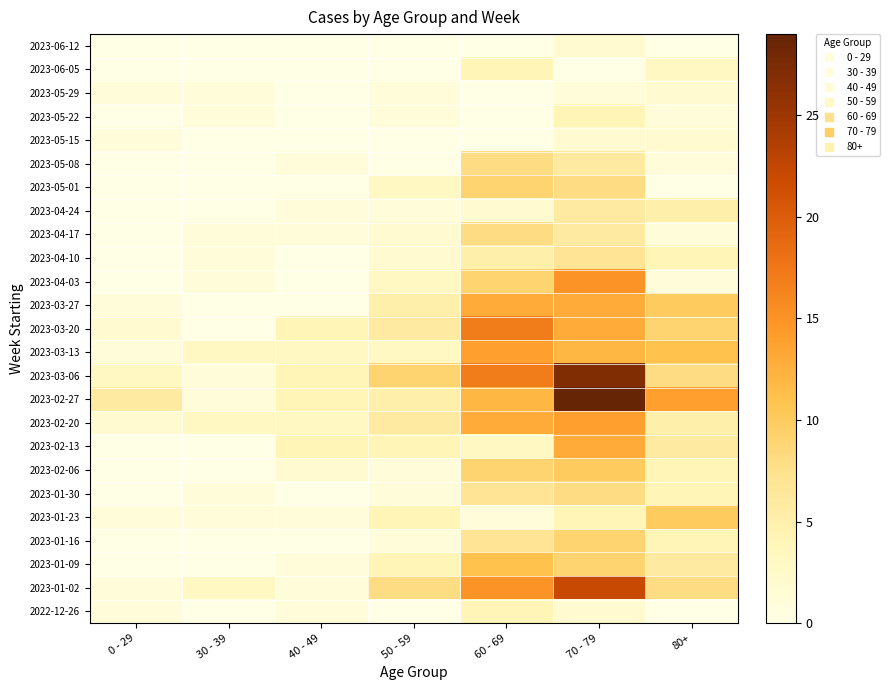

At which category does the chart reach its minimum across all series?

30 - 39